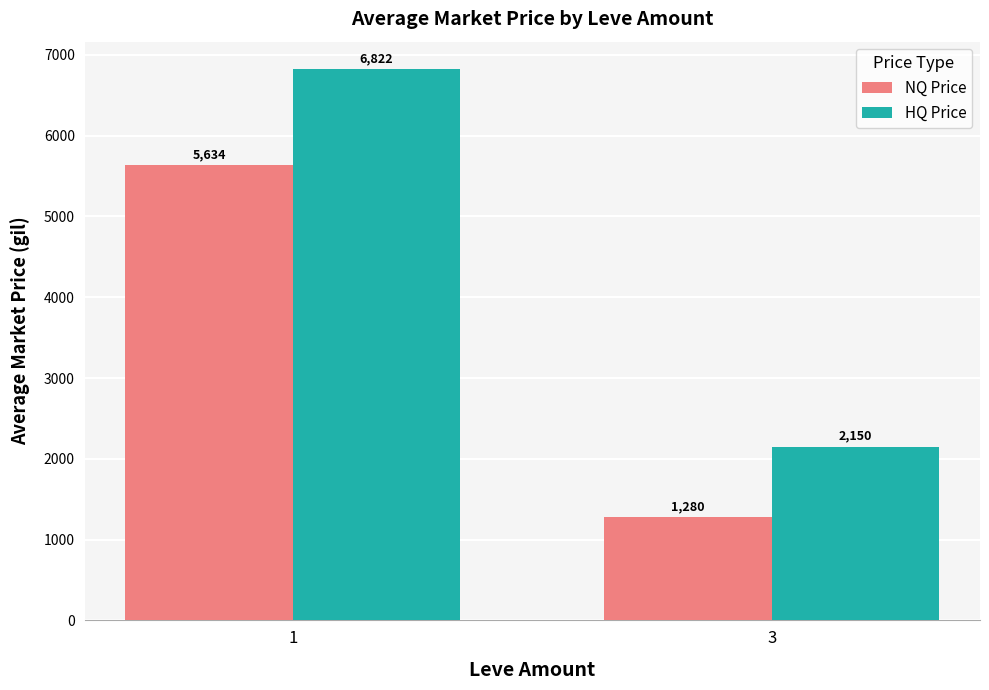

The NQ Price series shows 1280.4 at 3. True or false?

True